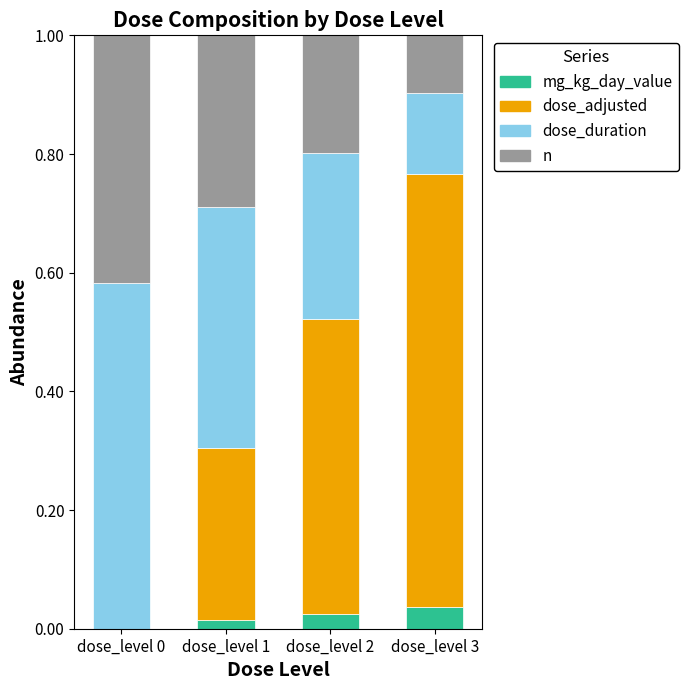

Are the bars grouped side by side (vs. stacked)?

No